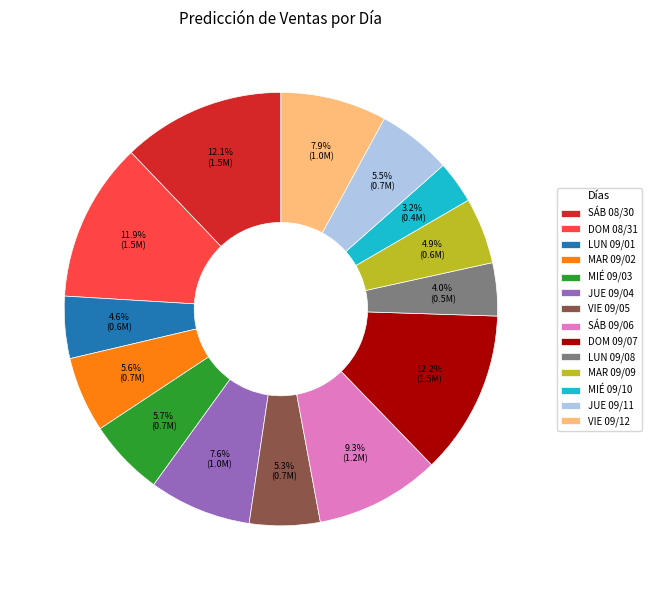

Does JUE 09/04 account for over 50% of the chart?

No